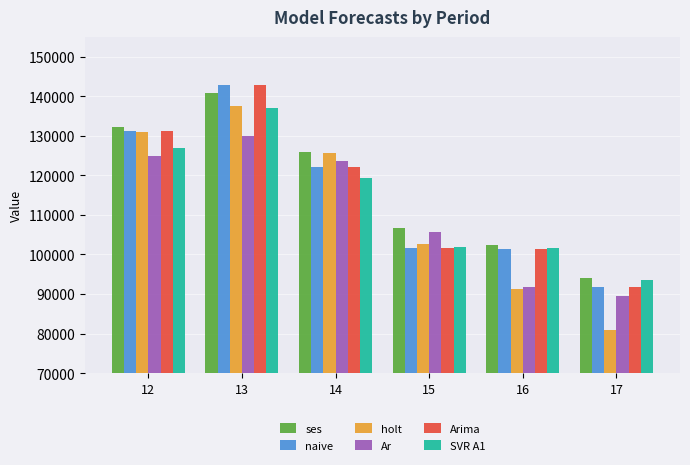

At how many categories does at least one series exceed 134313?

1